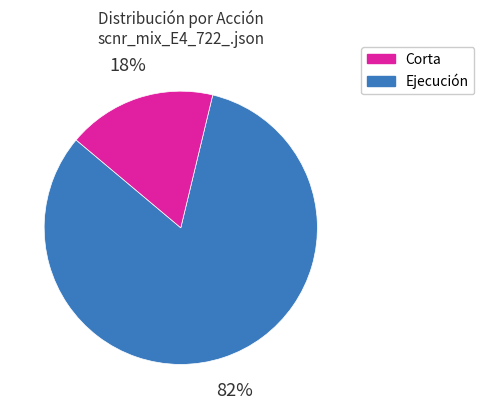

Count the number of slices in the pie.

2